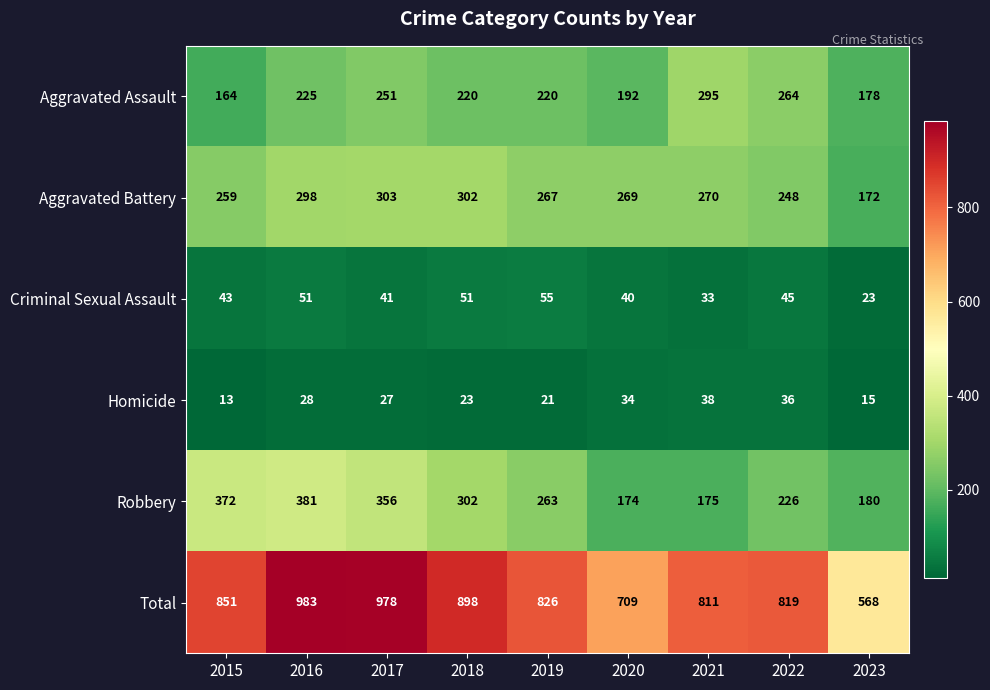

At which category is the sum across all series the highest?

2016